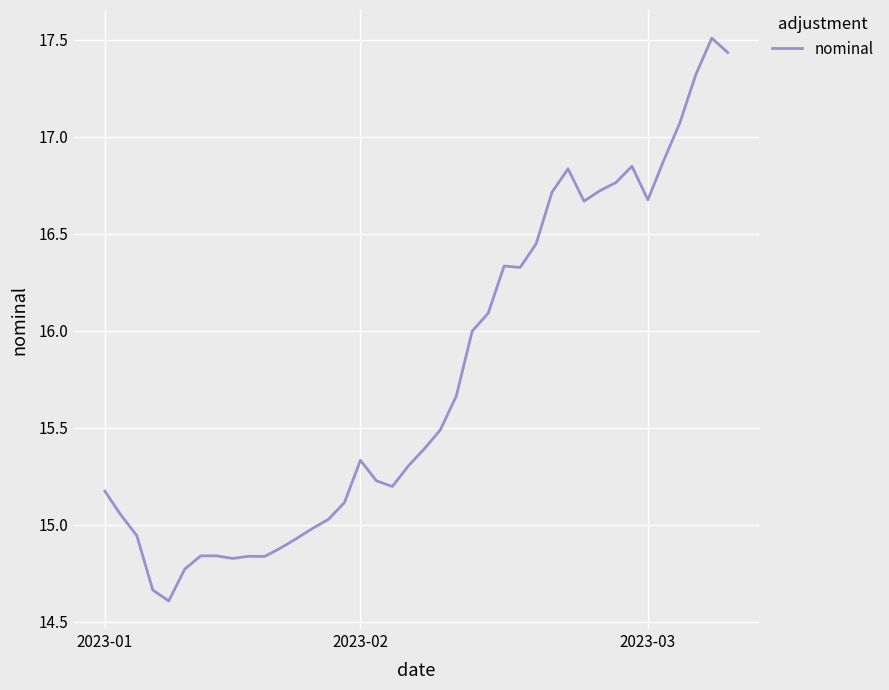

What is the minimum value shown in the chart?

14.6